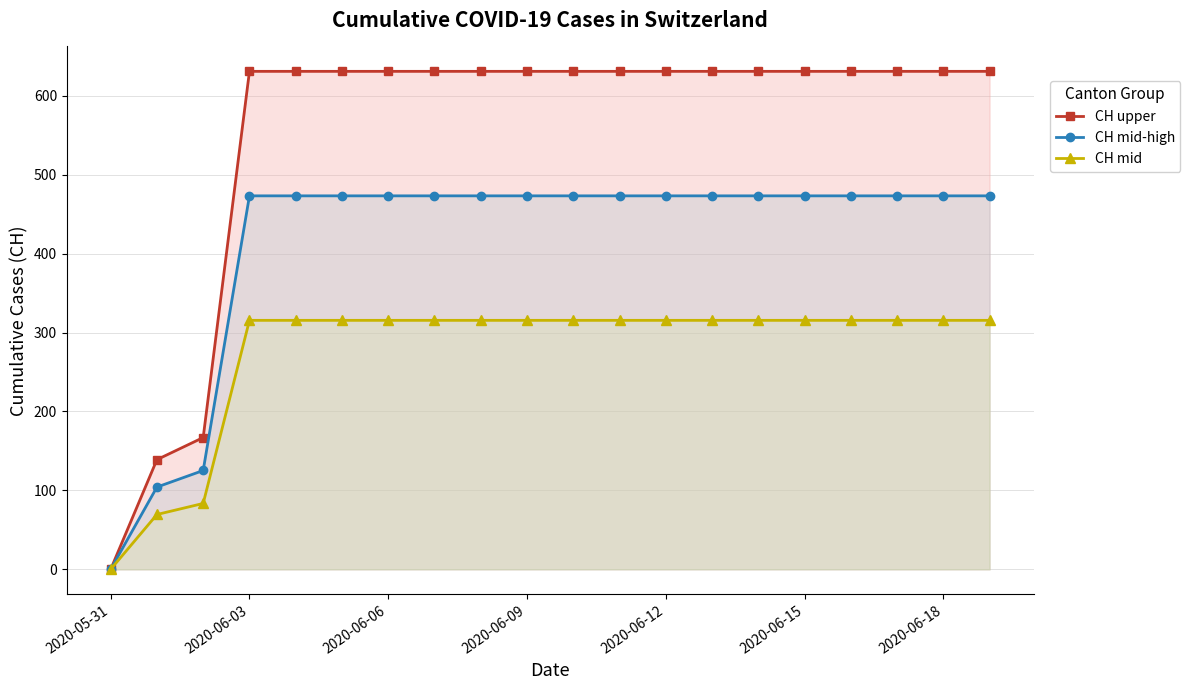

How many data points in CH mid are above 315?

17